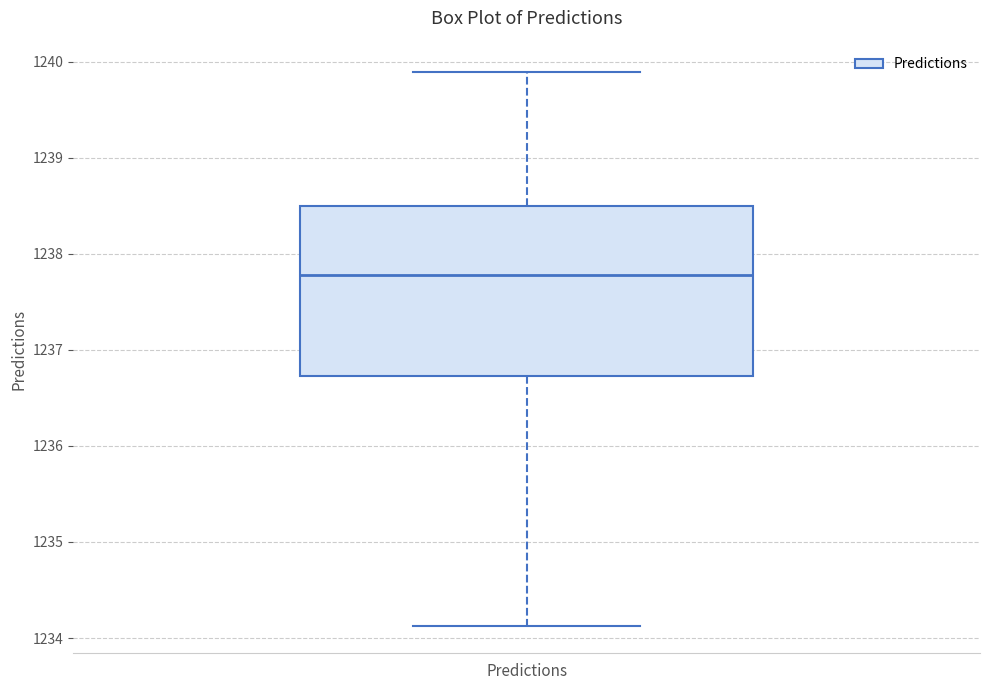

Read this box plot against the y-axis: the position of the median line, the range covered by the box, and the ends of both whiskers. The values are not printed on the chart, so give them approximately, as read against the axis.

median 1237.8, box 1236.7 to 1238.5, whiskers 1234.1 to 1239.9